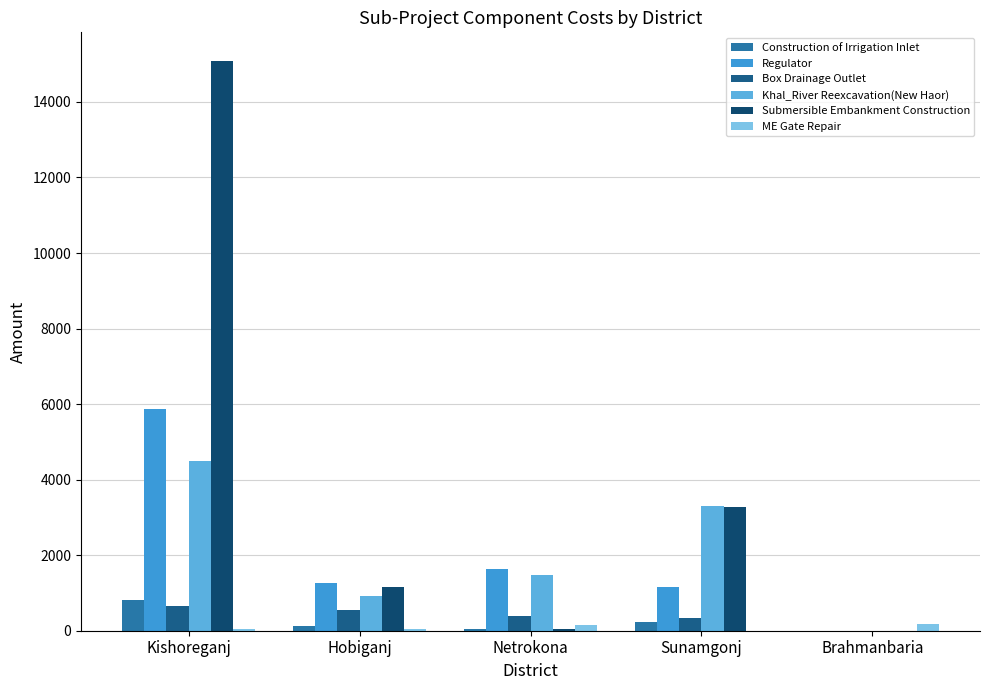

What is the maximum value shown in the chart?

15087.9